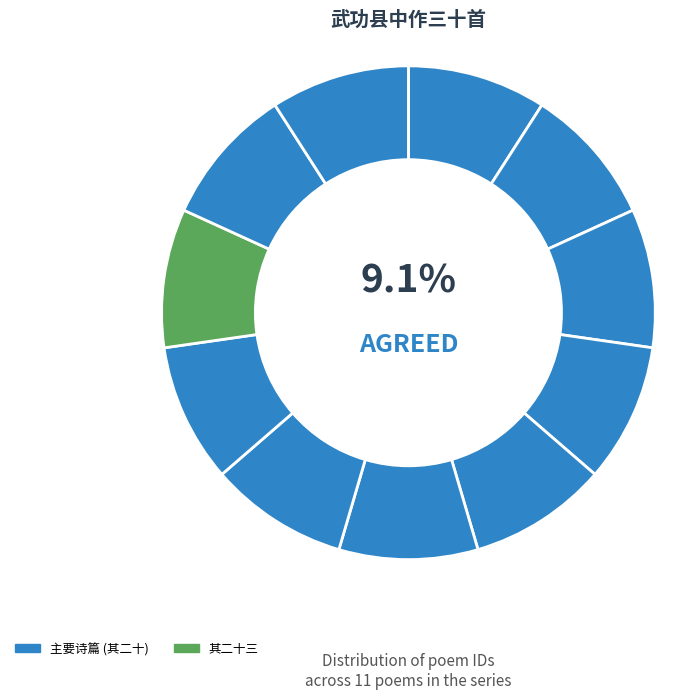

How many segments does this pie chart have?

11